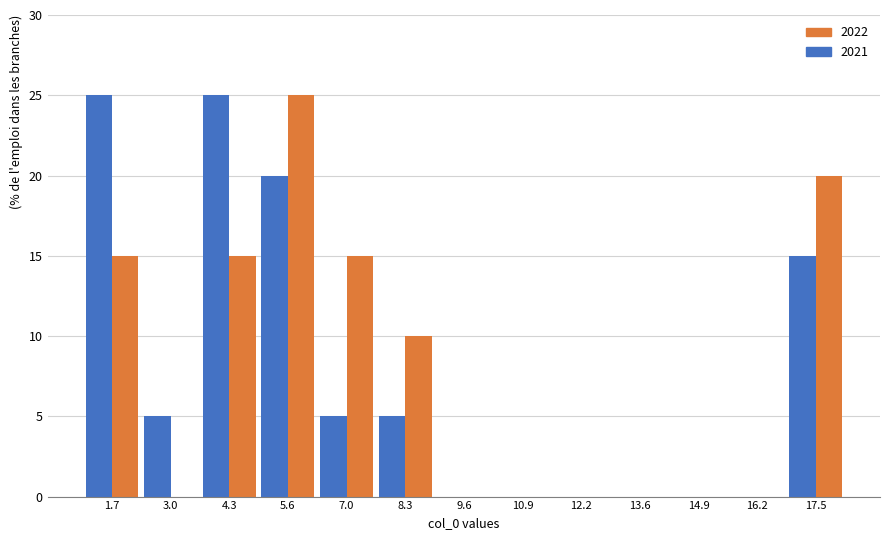

Reading left to right, transcribe this chart: for each range on the x-axis, give the height of each series' bar. Neither the bar edges nor the heights are printed on the chart, so give them approximately, as read against the axes.

1.0 to 2.4: 2021=25	2022=15
2.4 to 3.6: 2021=5	2022=0
3.6 to 5.0: 2021=25	2022=15
5.0 to 6.4: 2021=20	2022=25
6.4 to 7.6: 2021=5	2022=15
7.6 to 9.0: 2021=5	2022=10
9.0 to 10.2: 2021=0	2022=0
10.2 to 11.6: 2021=0	2022=0
11.6 to 13.0: 2021=0	2022=0
13.0 to 14.2: 2021=0	2022=0
14.2 to 15.6: 2021=0	2022=0
15.6 to 16.8: 2021=0	2022=0
16.8 to 18.2: 2021=15	2022=20